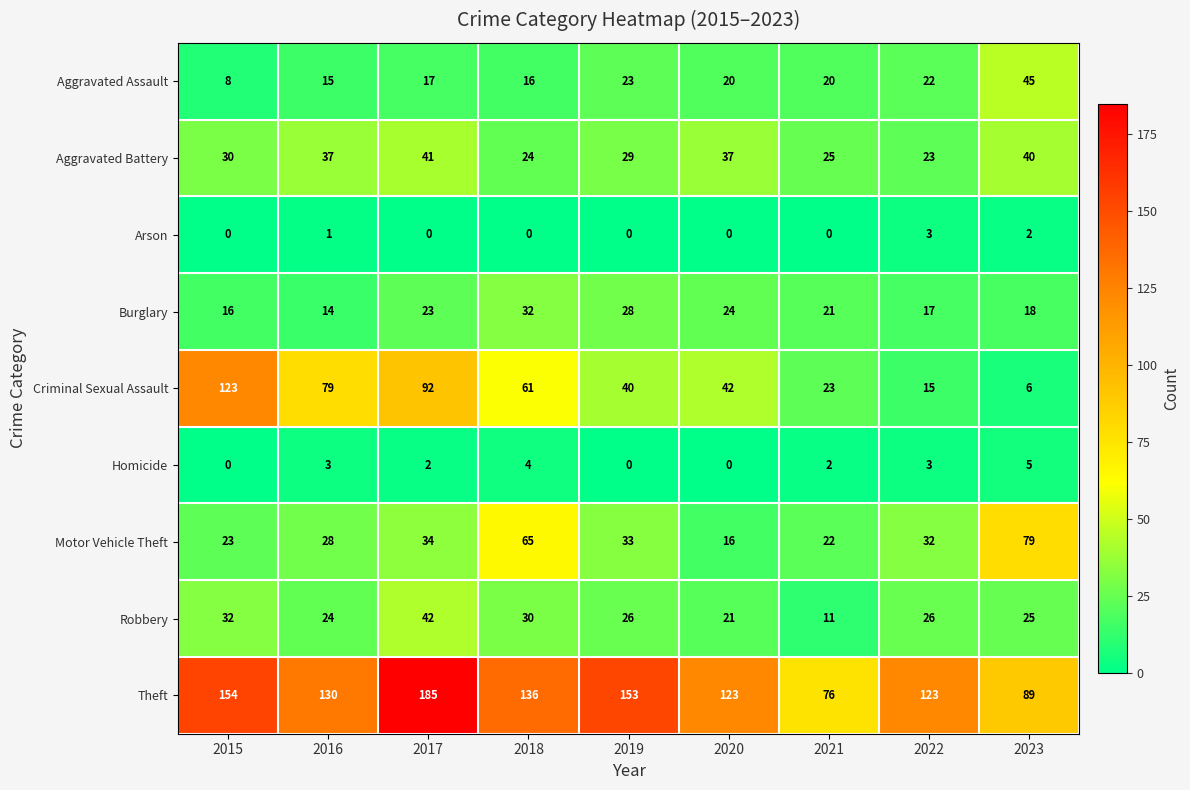

List the series in order of their peak value, highest first.

Theft, Criminal Sexual Assault, Motor Vehicle Theft, Aggravated Assault, Robbery, Aggravated Battery, Burglary, Homicide, Arson